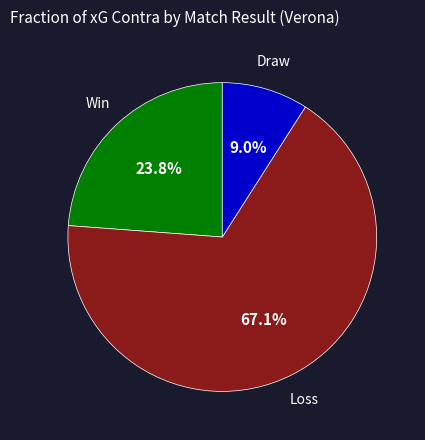

Does any single category account for the majority?

Yes